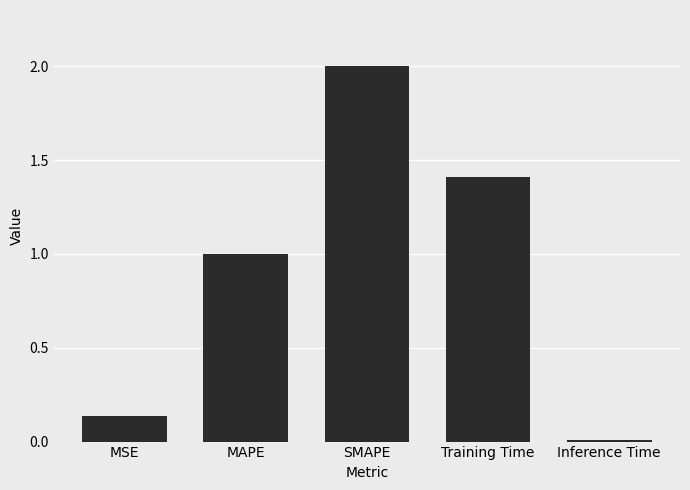

Rank the categories by value from highest to lowest.

SMAPE, Training Time, MAPE, MSE, Inference Time